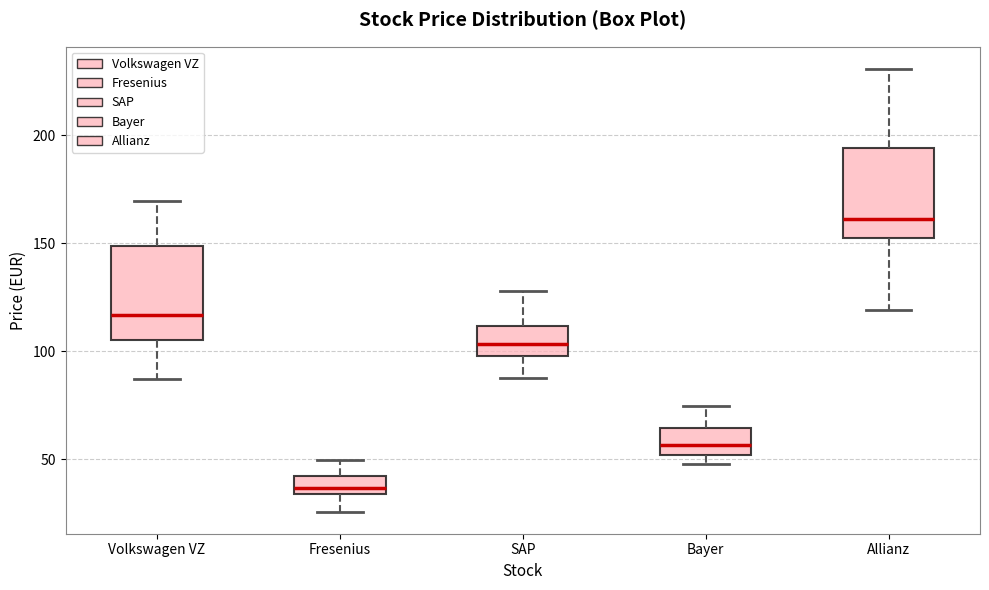

Which box's median line is the highest?

Allianz